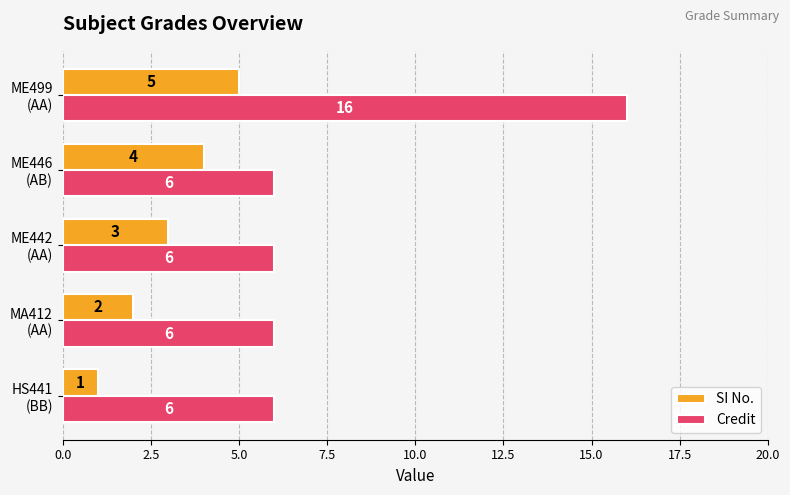

Which series has the widest spread of values?

Credit